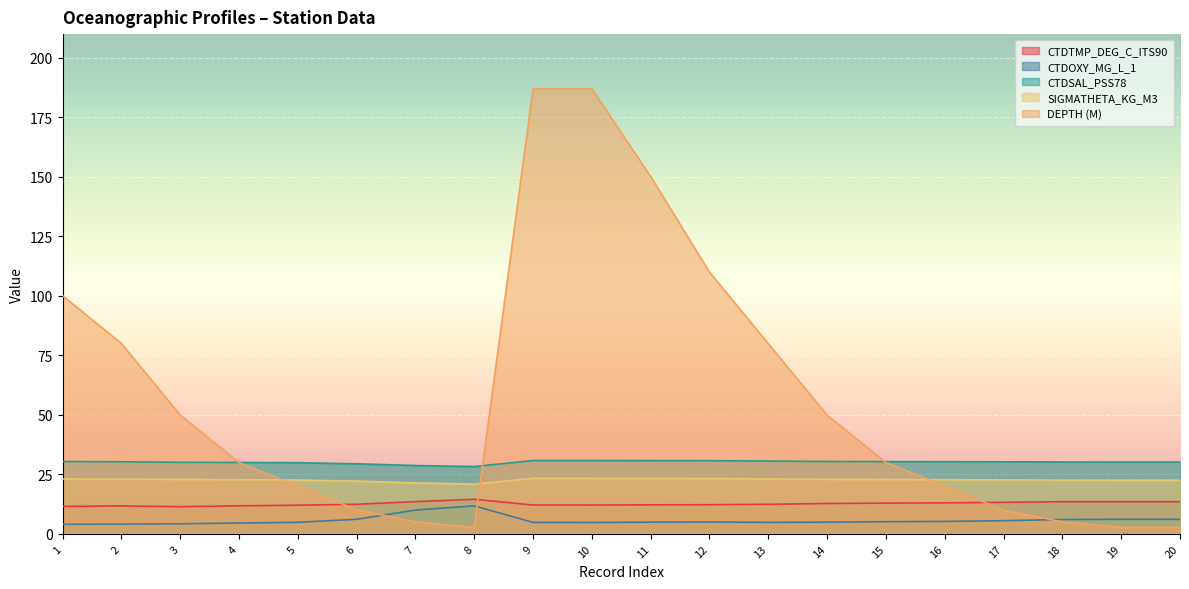

What is the value of the SIGMATHETA_KG_M3 point at the 19th from the left?

22.6